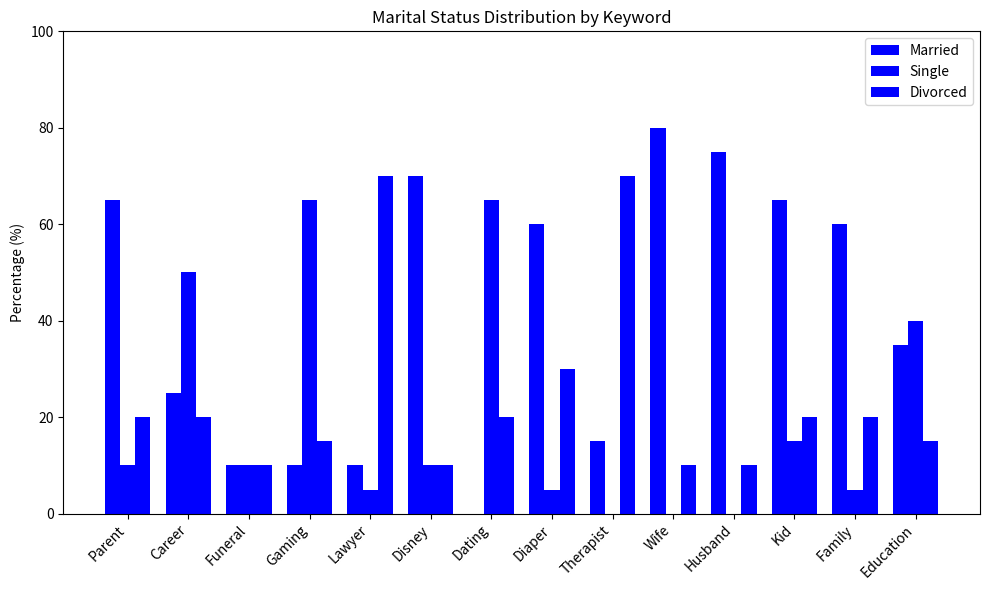

Where does the Single series first go above 10?

Career